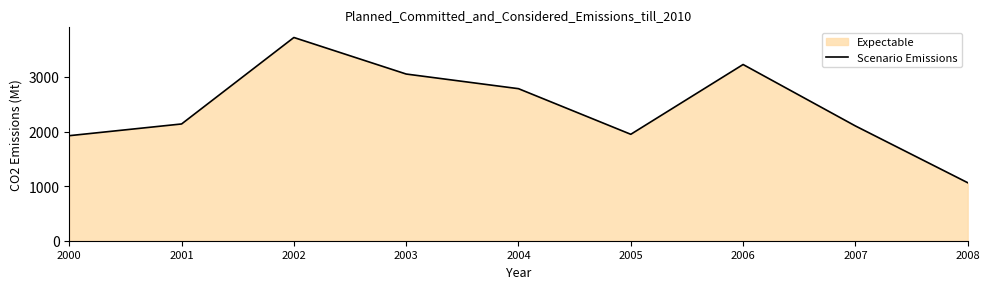

Reading right to left, list all the values displayed in this chart.

1062.4	2102.0	3227.0	1949.0	2784.4	3052.6	3721.7	2138.2	1923.7